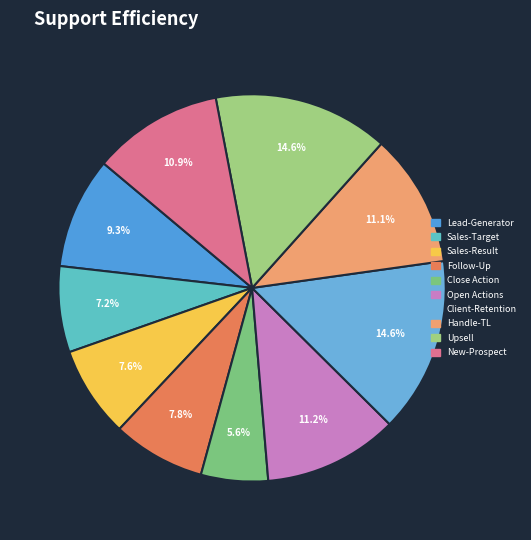

Count the number of slices in the pie.

10